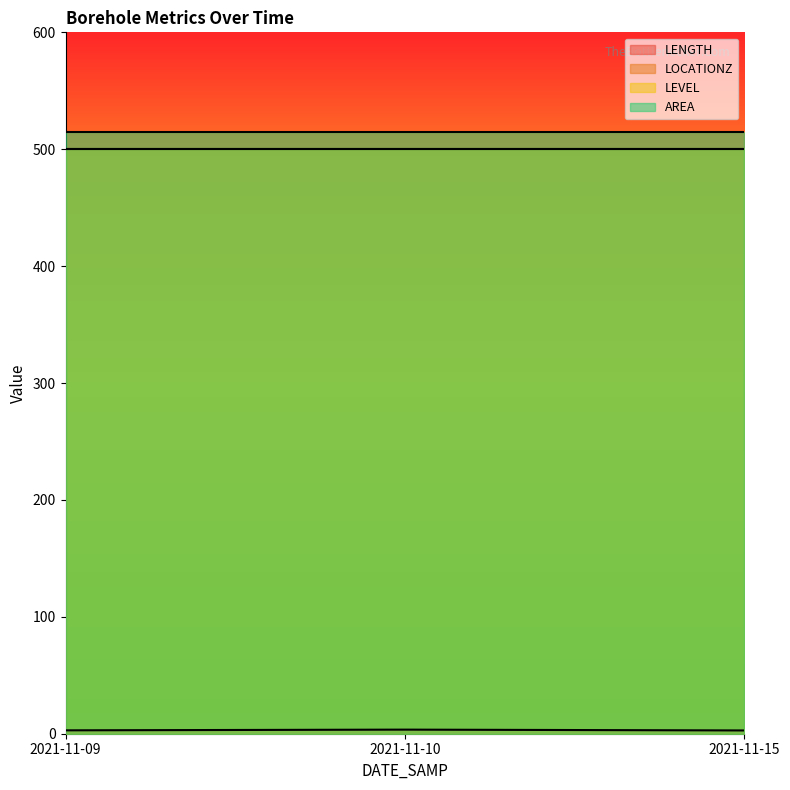

What is the value of the LEVEL point at the 2nd from the left?

500.0